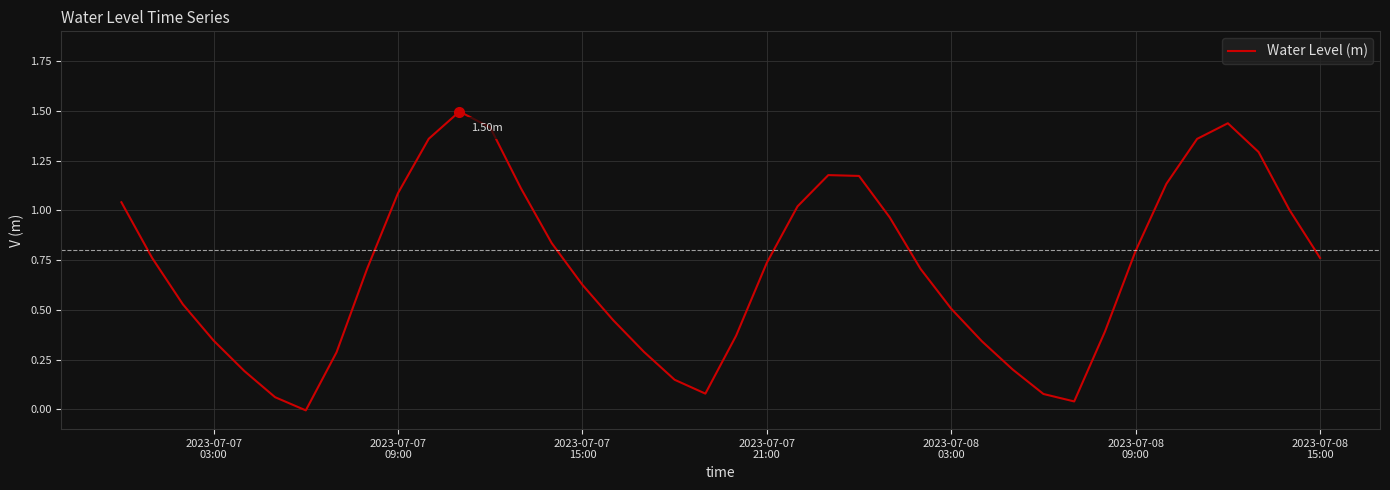

What is the difference between the maximum and minimum values?

1.5